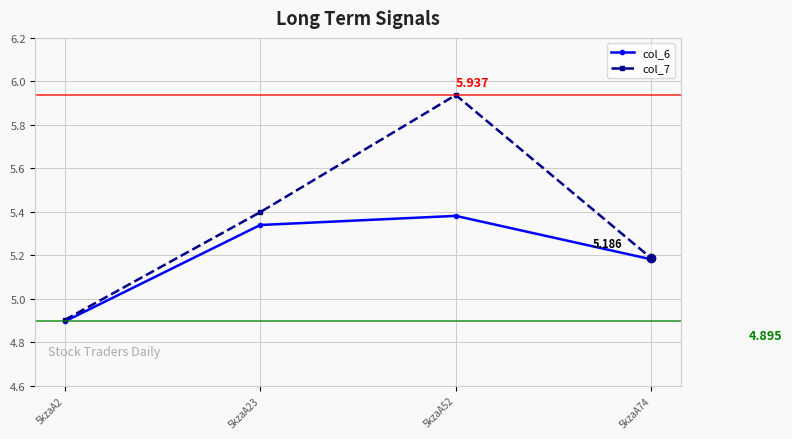

Is this an area chart (filled region under the line)?

No